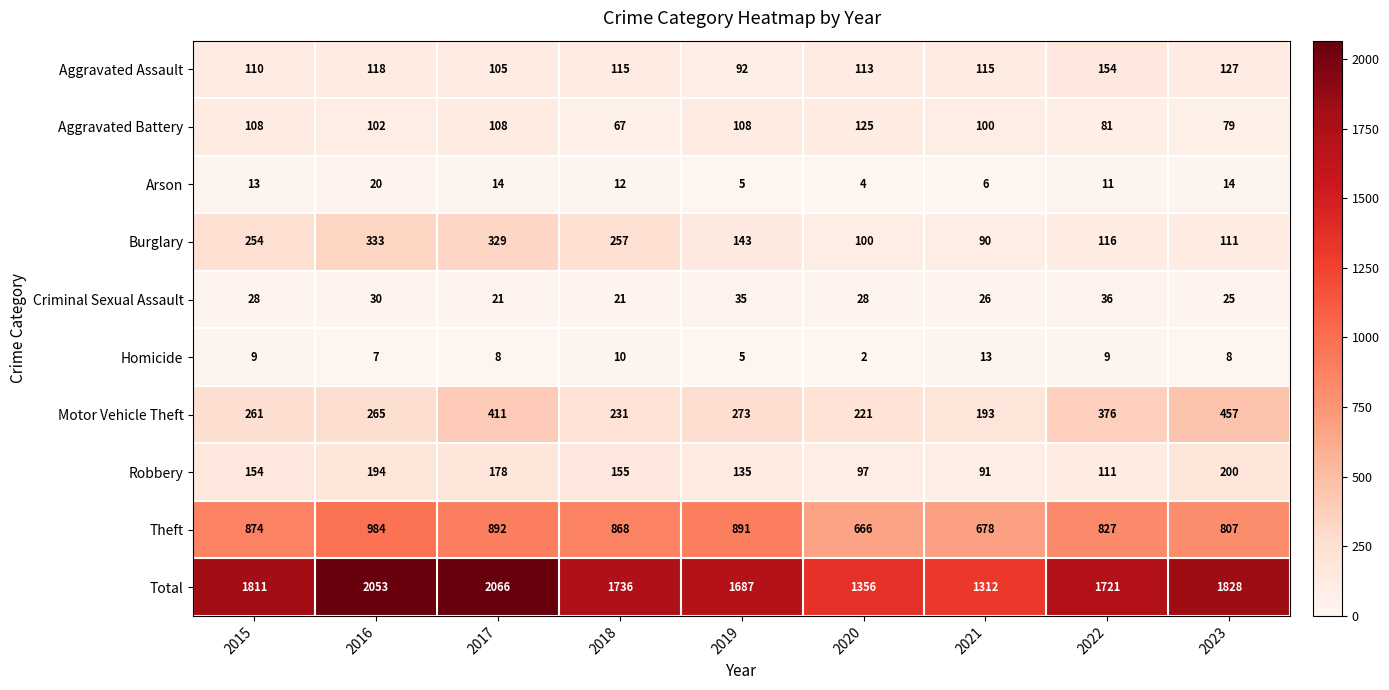

What is the sum of all Aggravated Battery values?

878